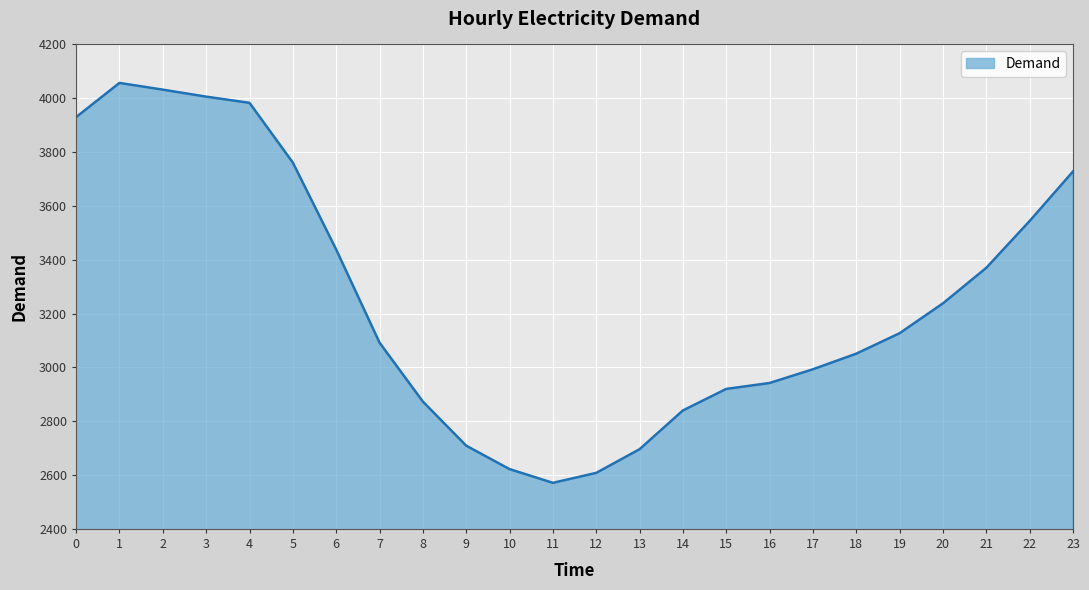

Reading left to right, list all the values displayed in this chart.

0=3930	1=4057	2=4032	3=4006	4=3983	5=3761	6=3438	7=3092	8=2873	9=2709	10=2622	11=2571	12=2608	13=2696	14=2840	15=2920	16=2942	17=2993	18=3051	19=3127	20=3238	21=3370	22=3544	23=3728